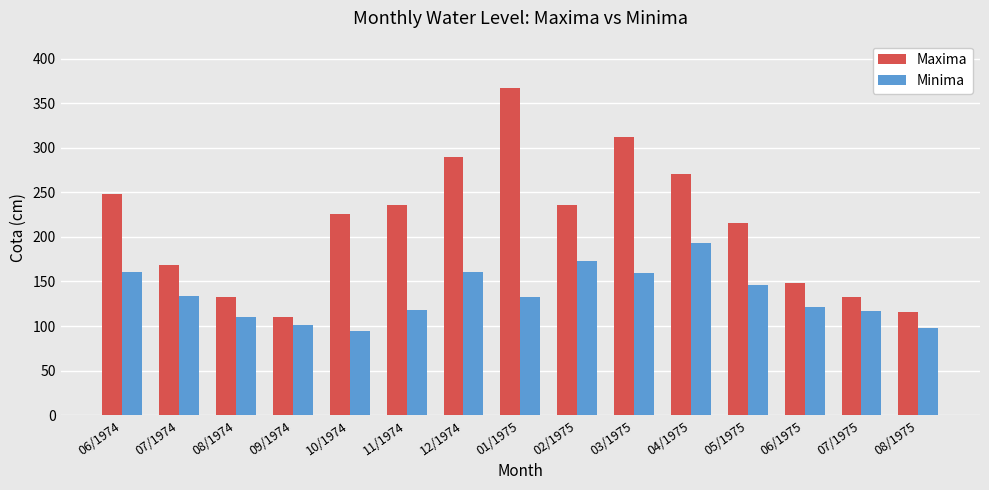

What is the average value of the Minima series?

135